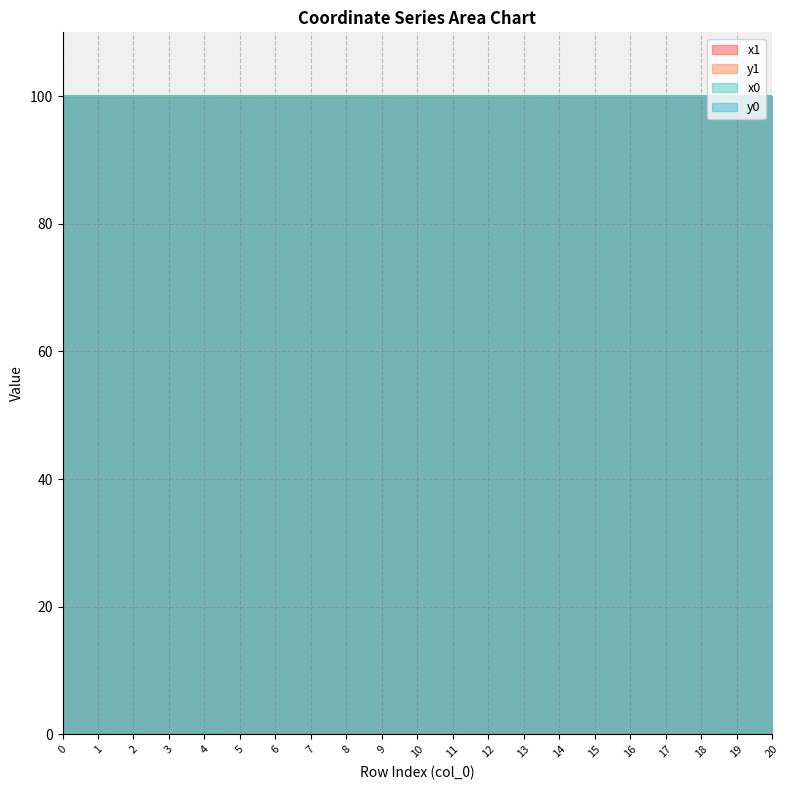

True or false: y0 and x1 intersect in this chart.

False